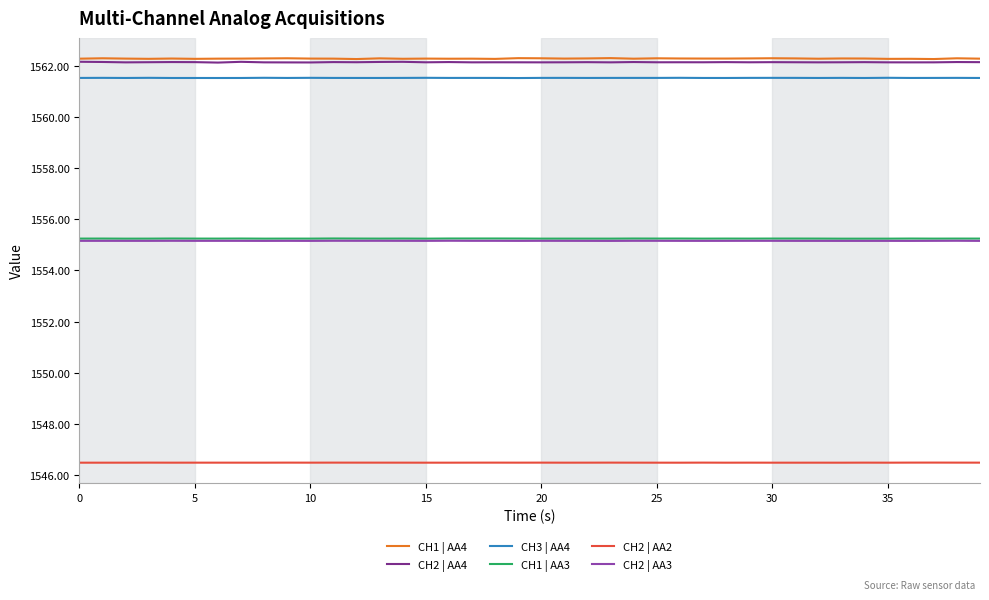

True or false: CH2 | AA2 and CH1 | AA3 cross at least once.

False